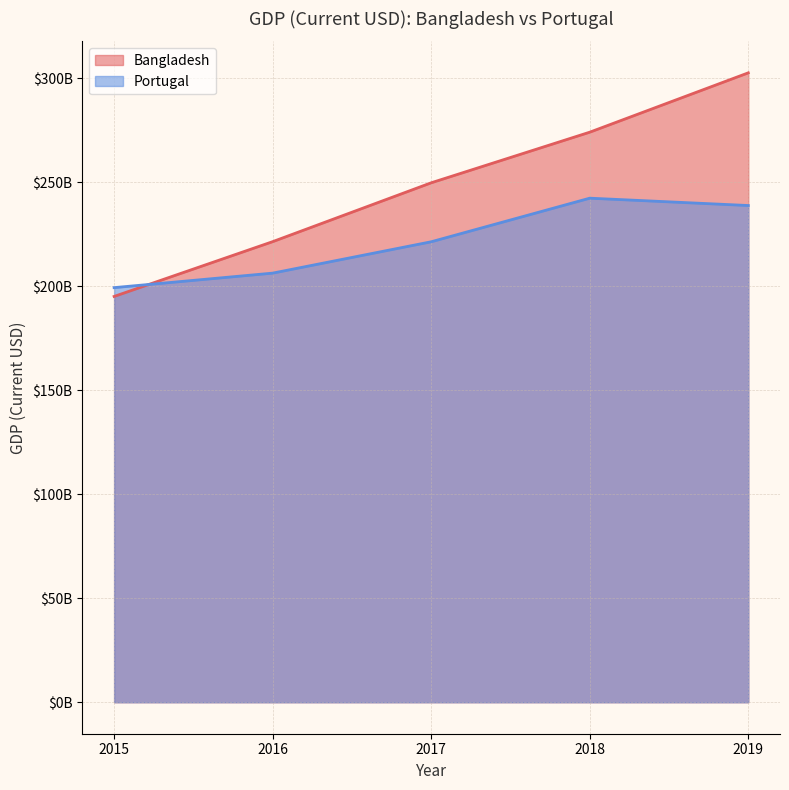

What is the difference between the maximum and minimum values in the Bangladesh series?

107492575433.9